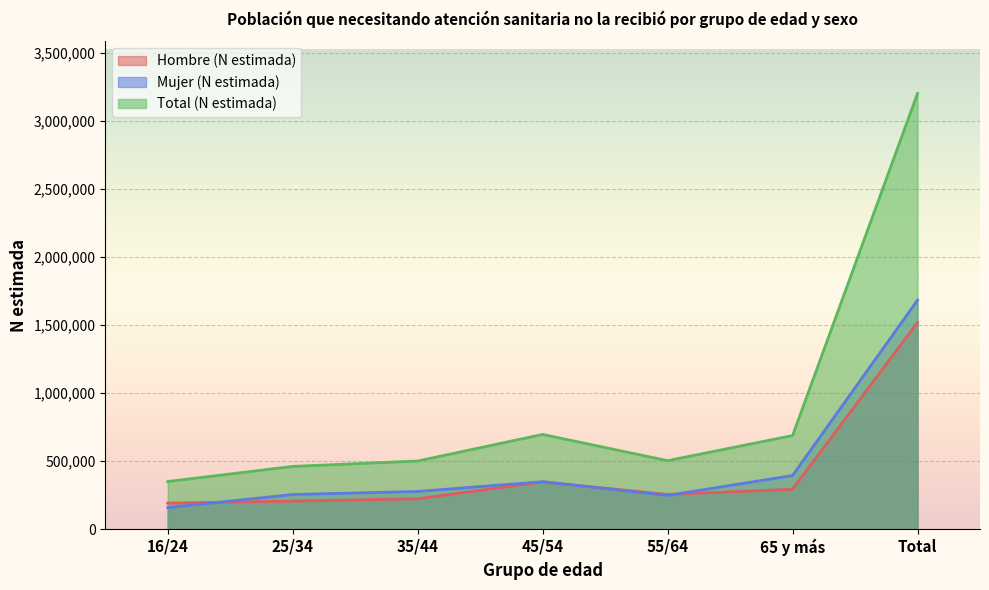

How many lines are shown in the chart?

3